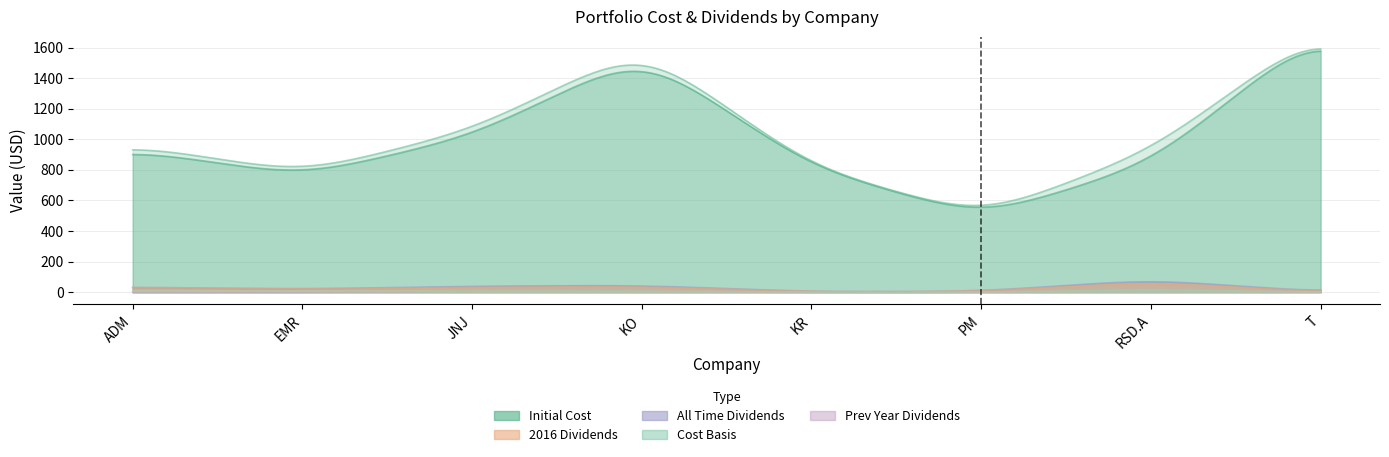

How many values in All Time Dividends are above zero?

7